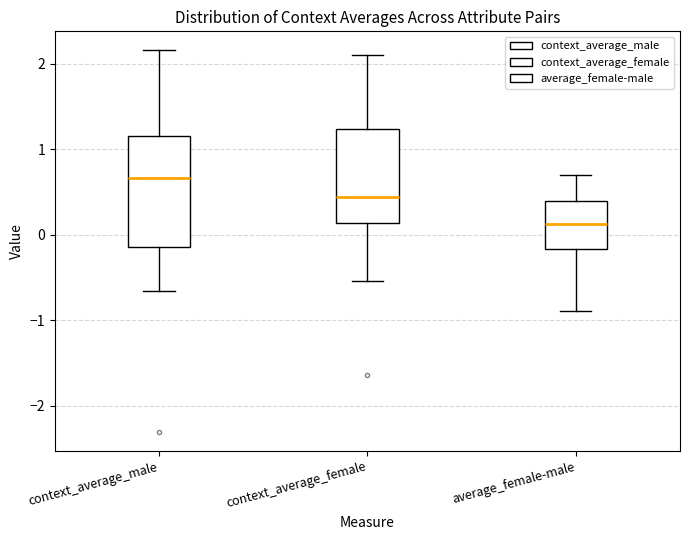

Where does the upper whisker of the box for context_average_male end on the y-axis? The values are not printed on the chart, so give them approximately, as read against the axis.

2.2